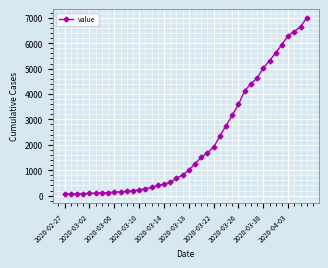

What is the difference between the second highest and minimum values?

6593